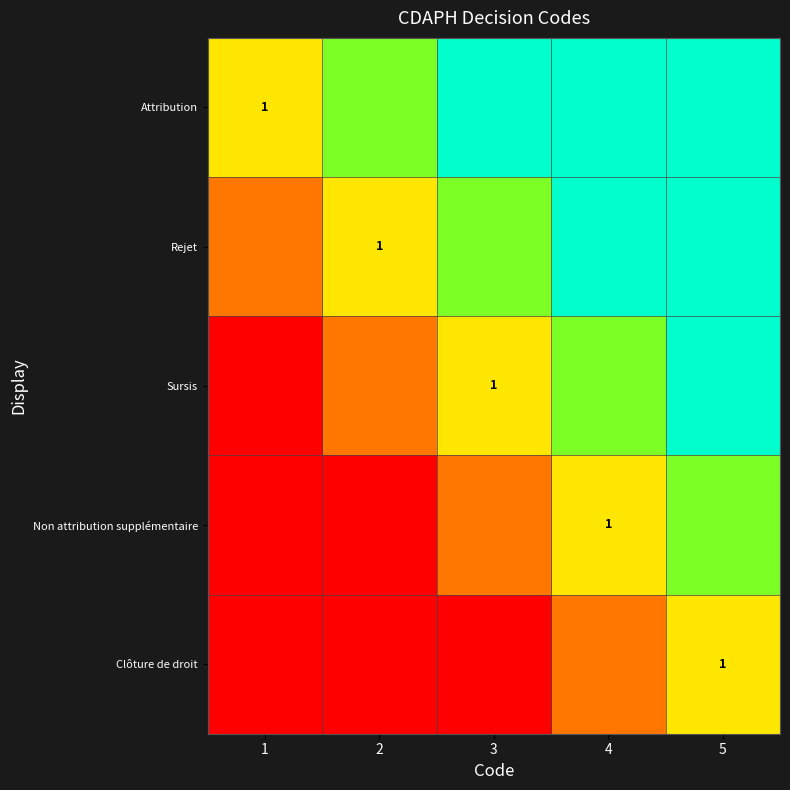

Is the value of Non attribution supplémentaire at 2 greater than the value of Sursis at 5?

No